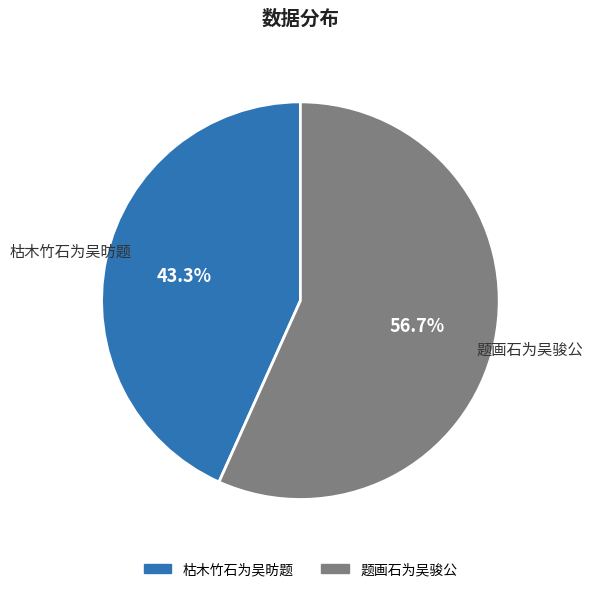

Does 题画石为吴骏公 account for over 50% of the chart?

Yes